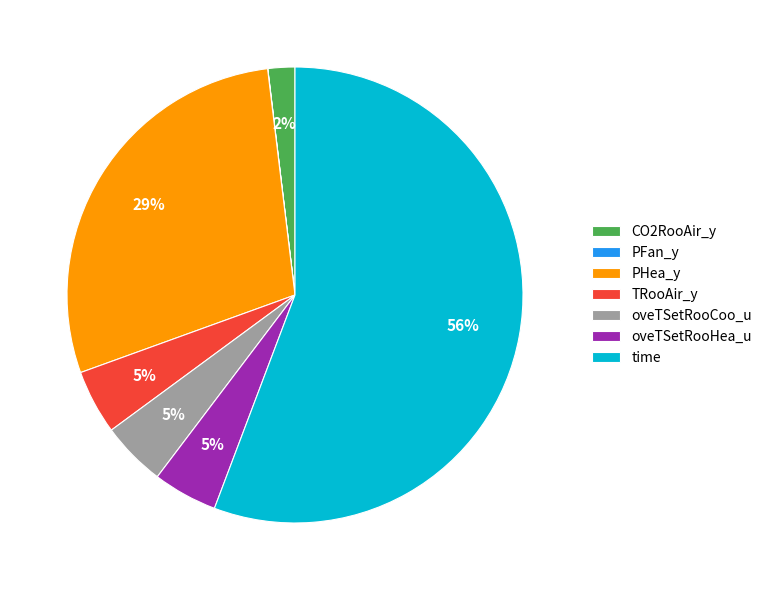

Combined, do PHea_y and oveTSetRooHea_u account for over 50%?

No